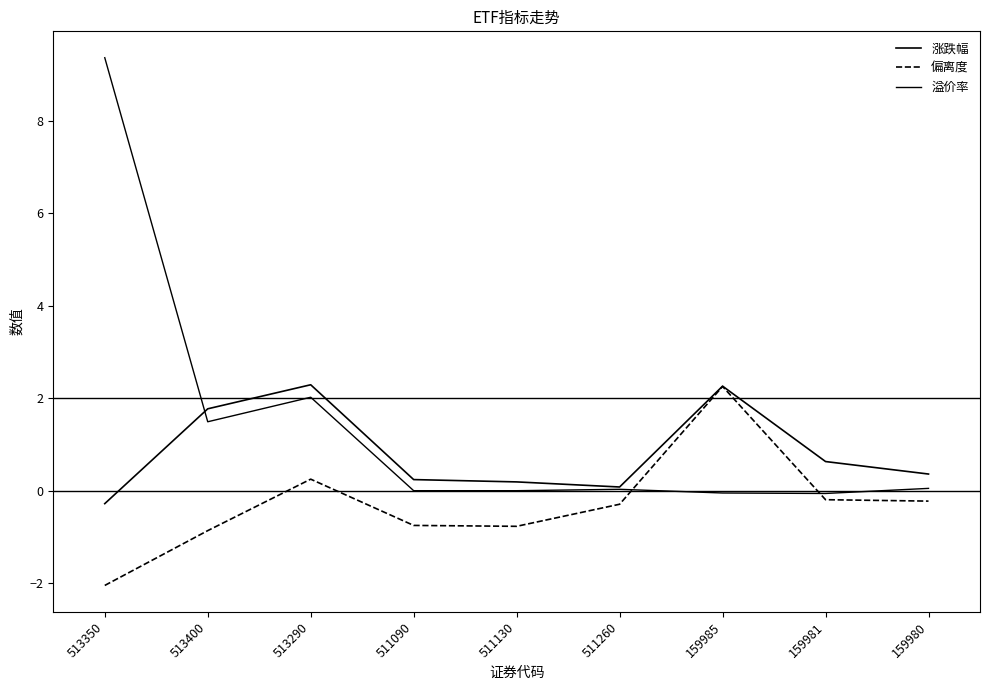

How many lines are shown in the chart?

3